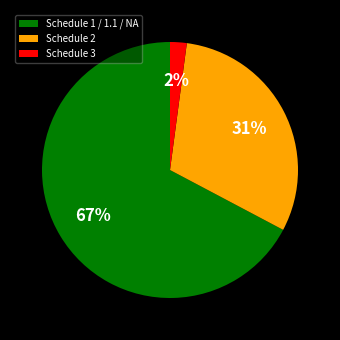

Is the sum of Schedule 1 / 1.1 / NA and Schedule 2 greater than half?

Yes